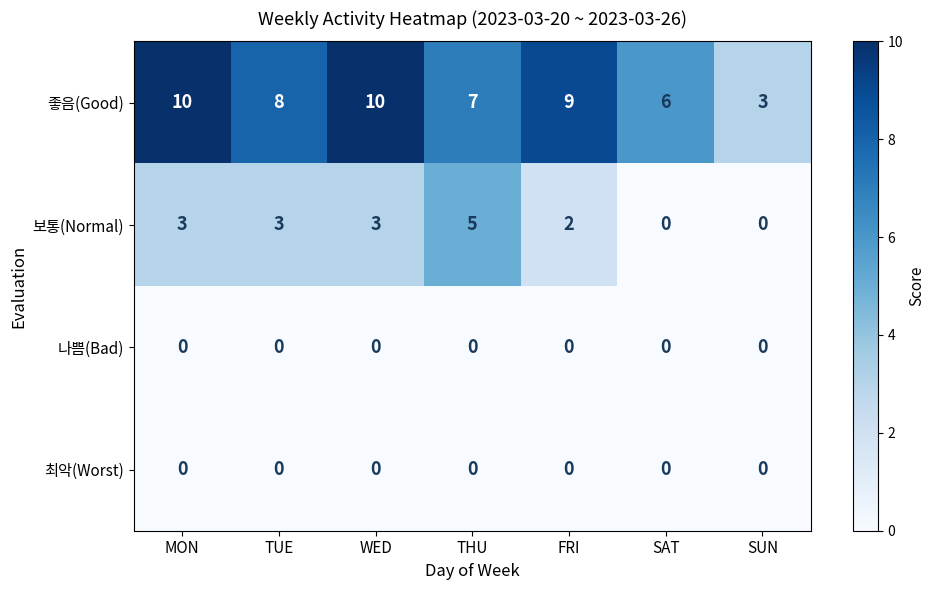

Rank the categories by 좋음(Good) value from lowest to highest.

SUN, SAT, THU, TUE, FRI, MON, WED